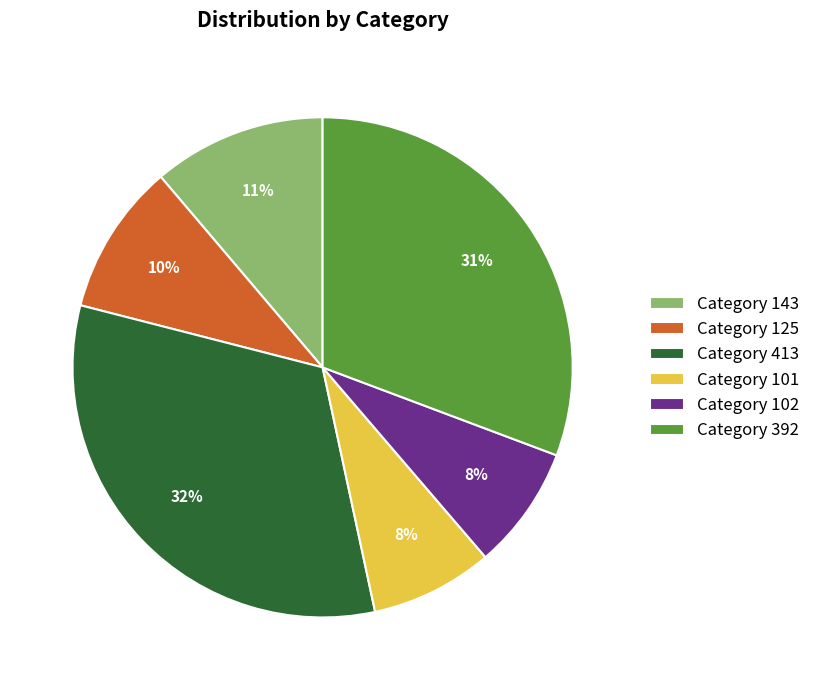

Does any single category account for the majority?

No